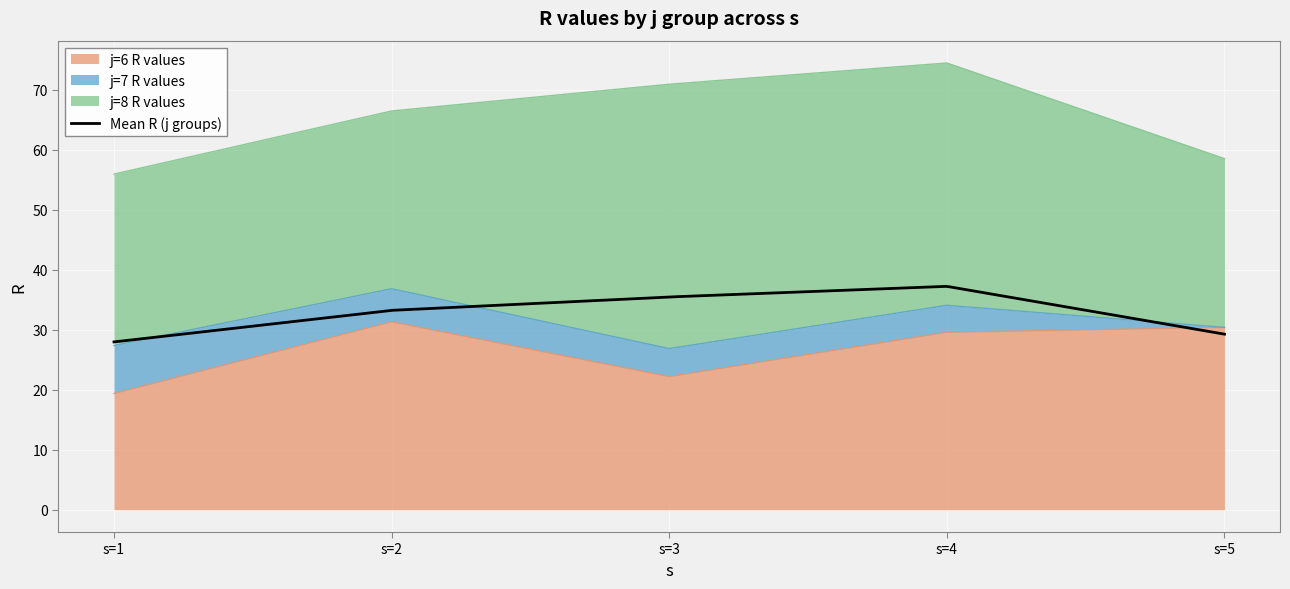

Count the number of categories in the chart.

5